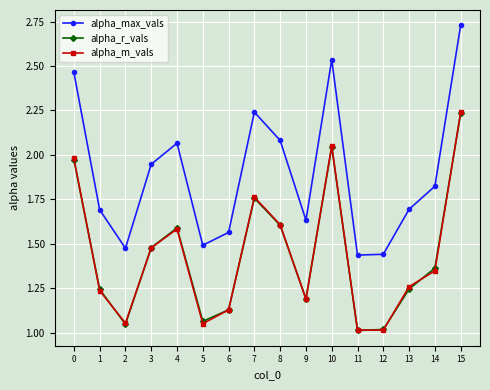

At which label does alpha_max_vals reach its peak?

15